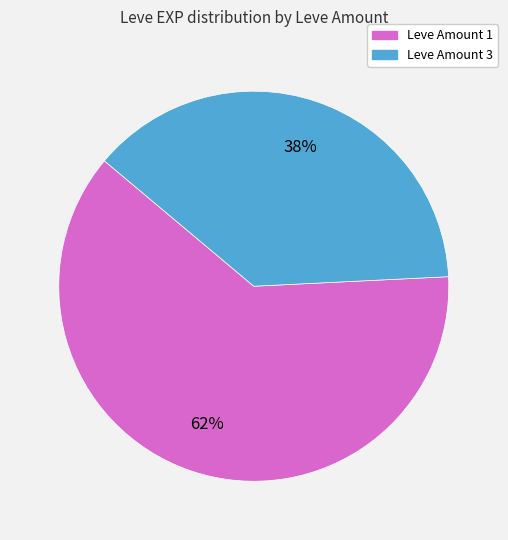

To the nearest percent, what is the average slice percentage?

50%